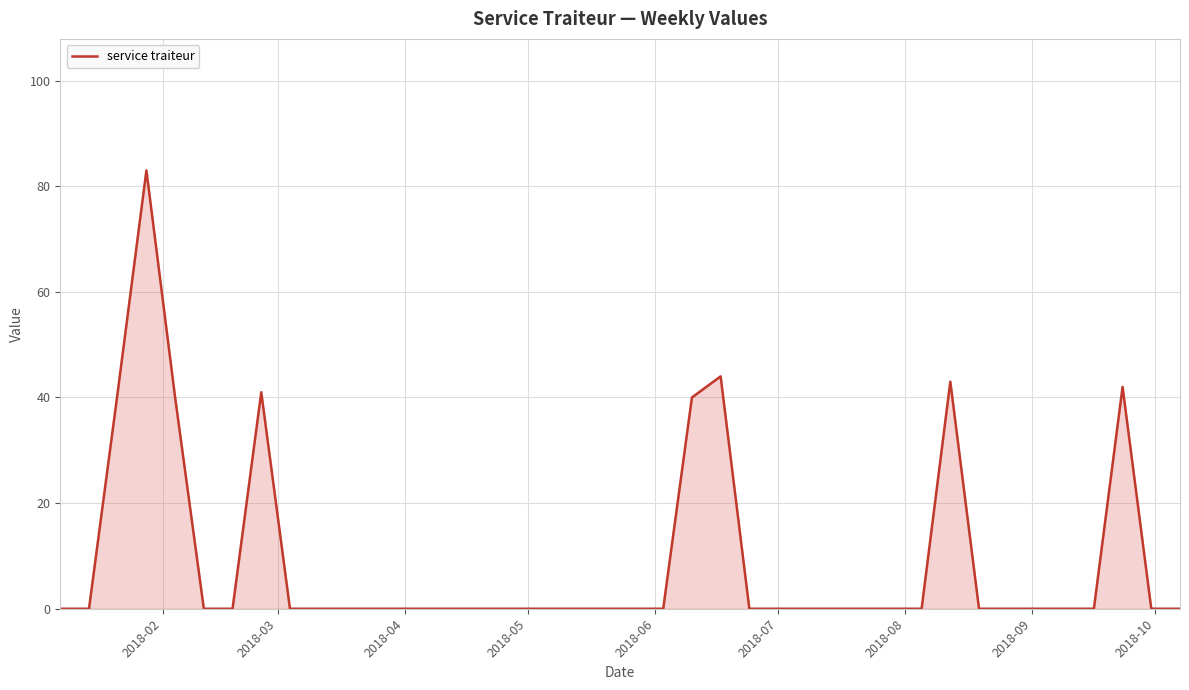

What is the maximum value shown in the chart?

83